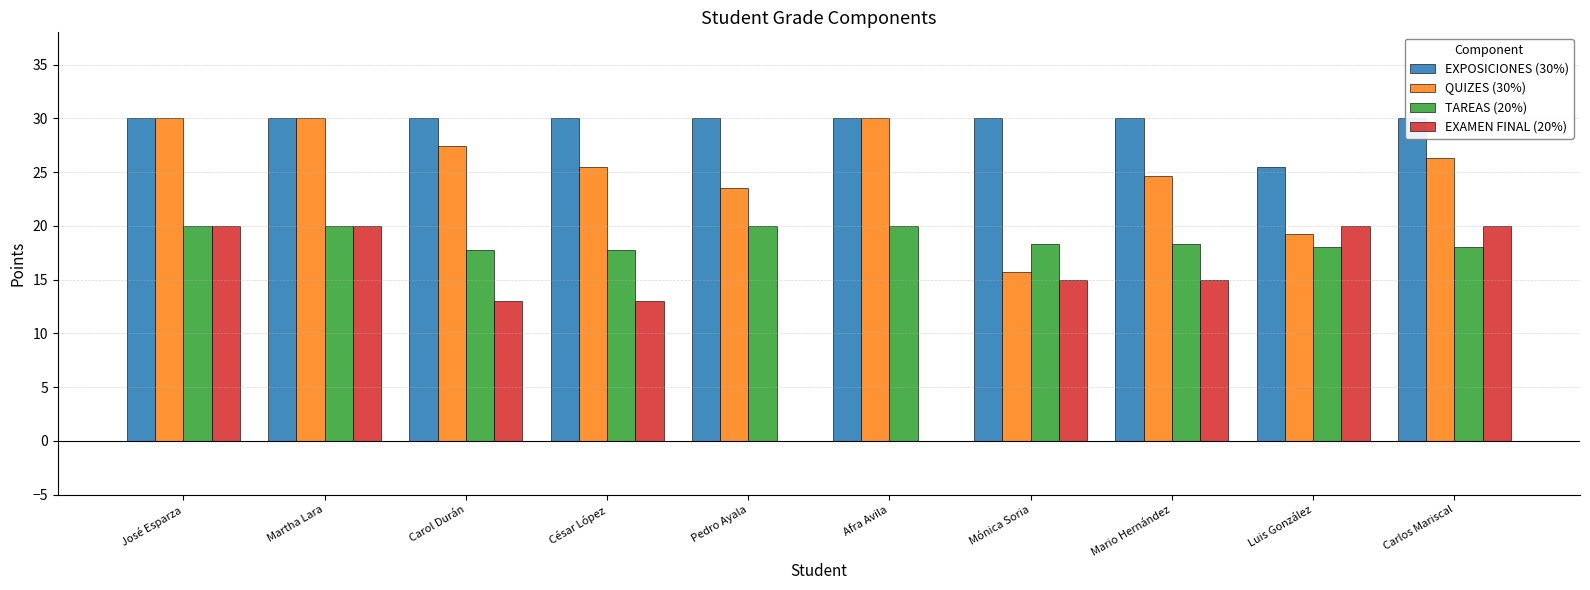

How many groups of bars are there?

10